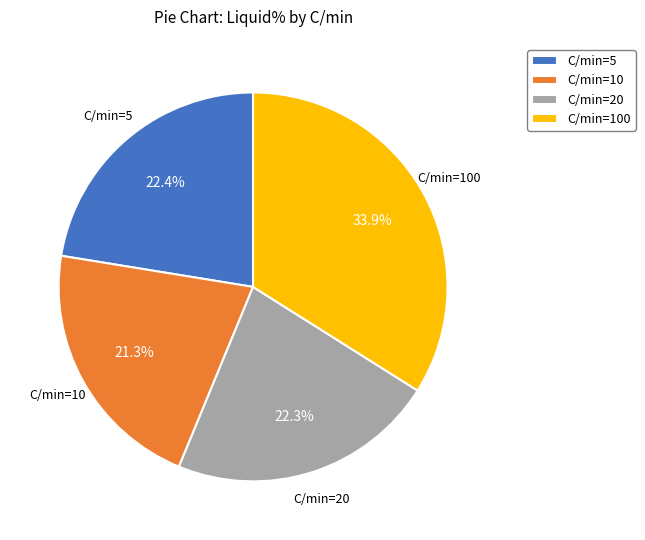

How many segments does this pie chart have?

4